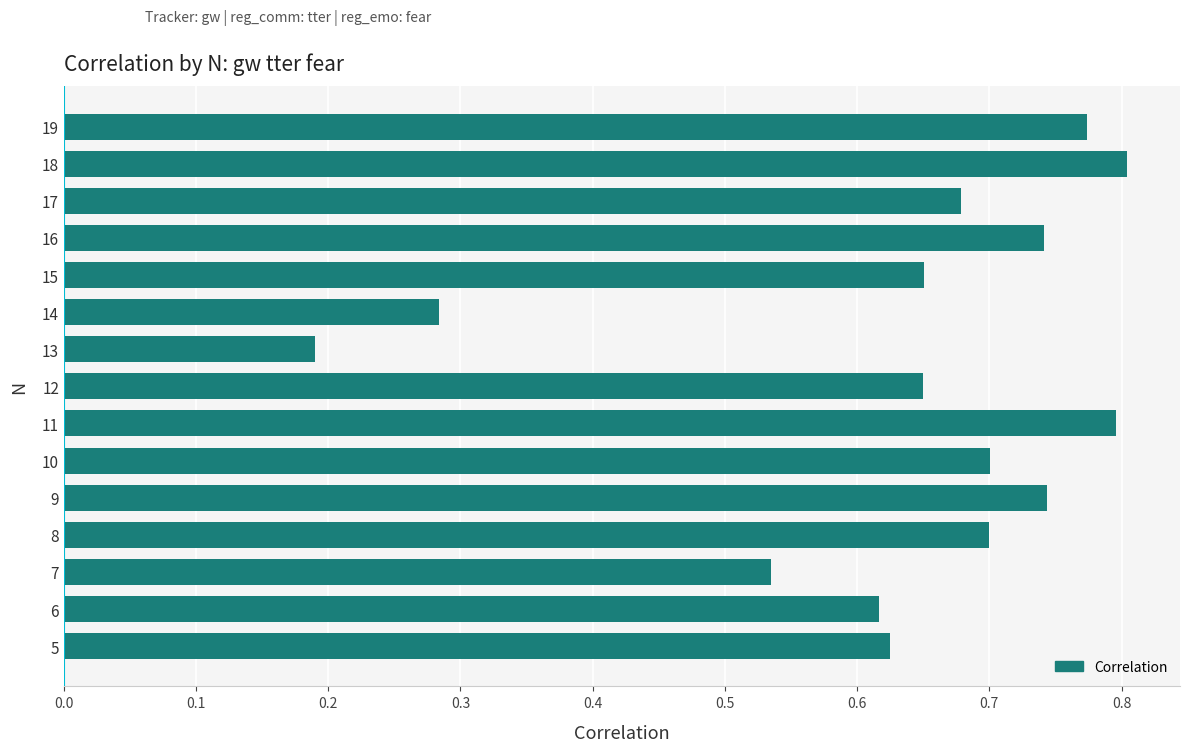

What is the change in value from 7 to 8?

+0.2